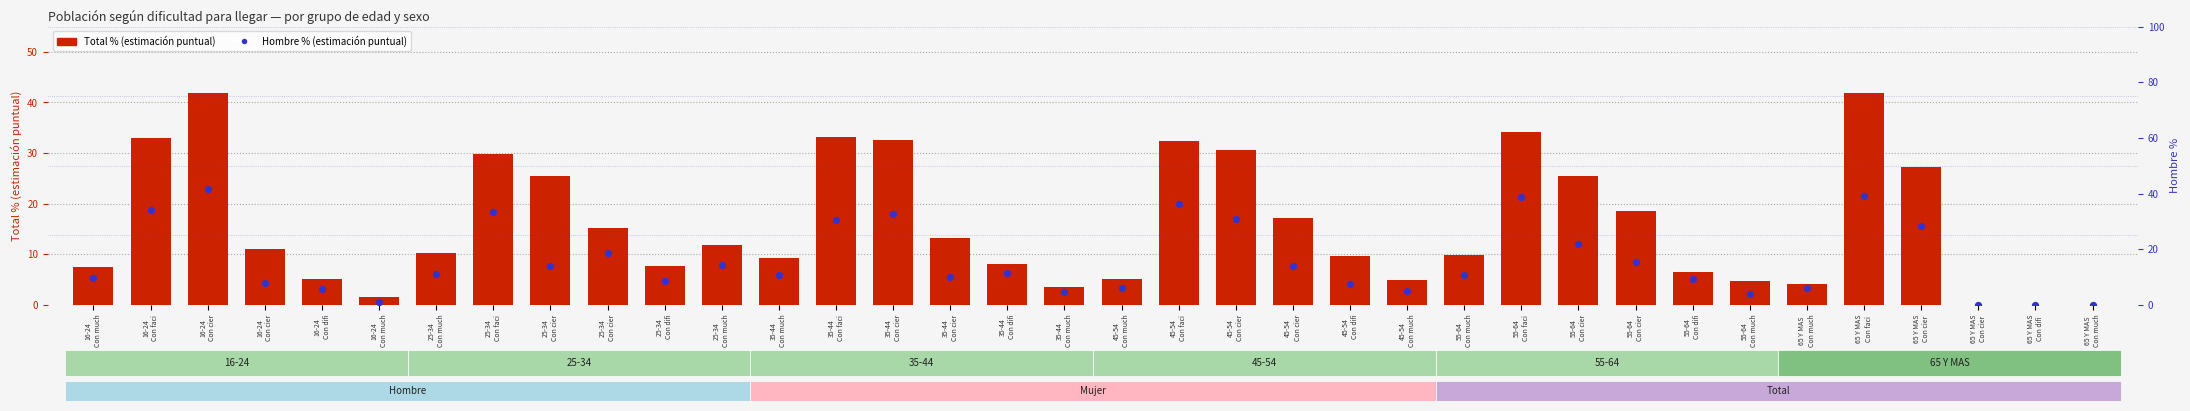

At which category is the sum across all series the highest?

16-24
Con cier